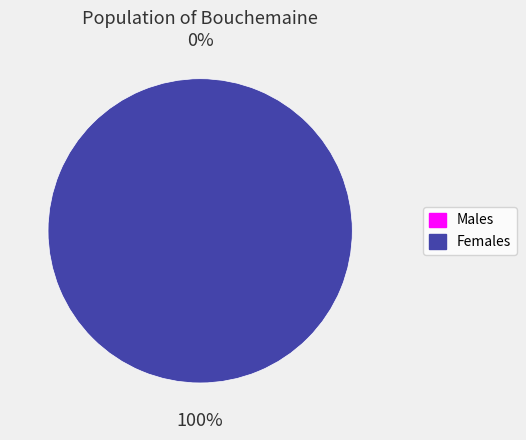

The 1 slice represents 94% of the pie. True or false?

False